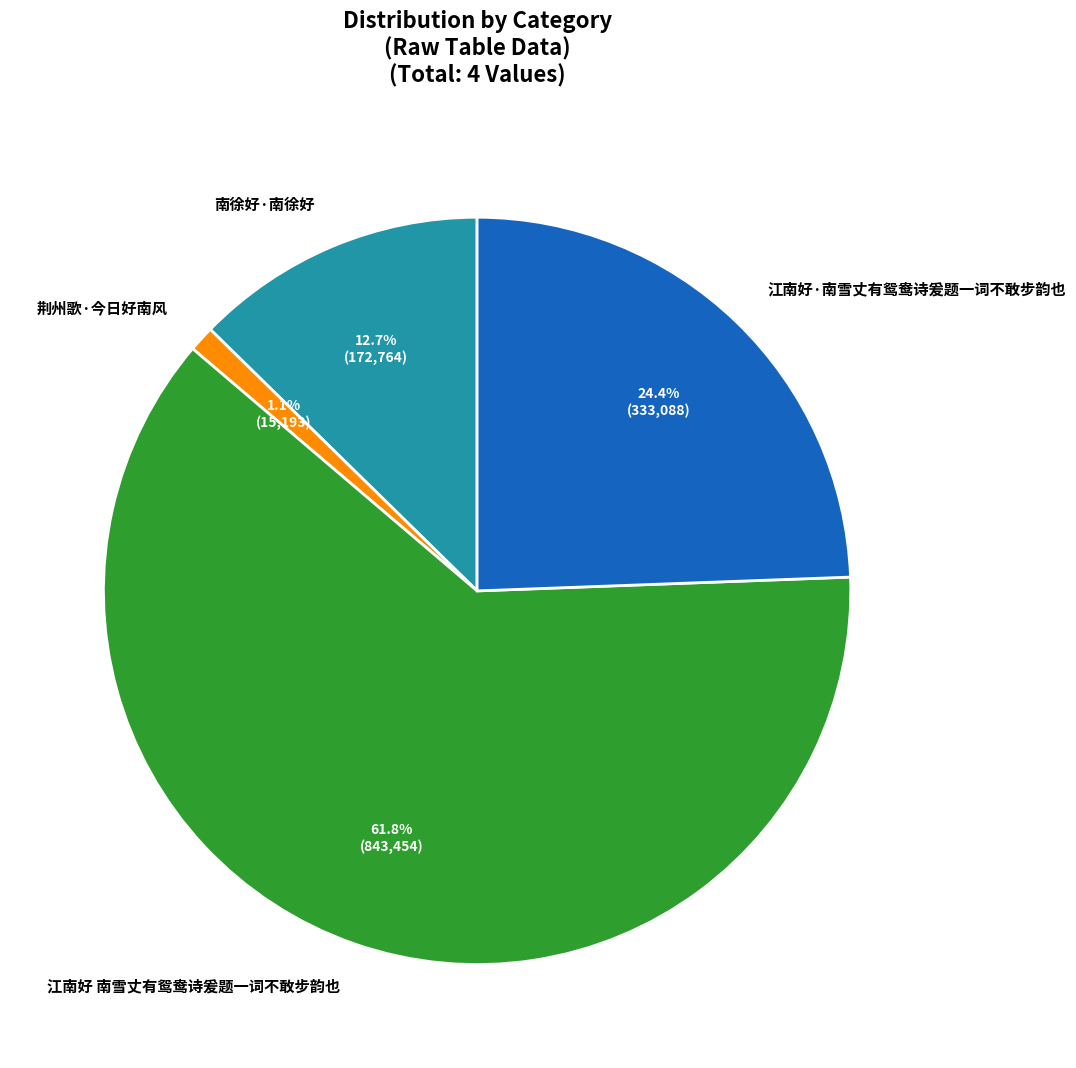

Which category accounts for the majority?

江南好 南雪丈有鸳鸯诗爰题一词不敢步韵也